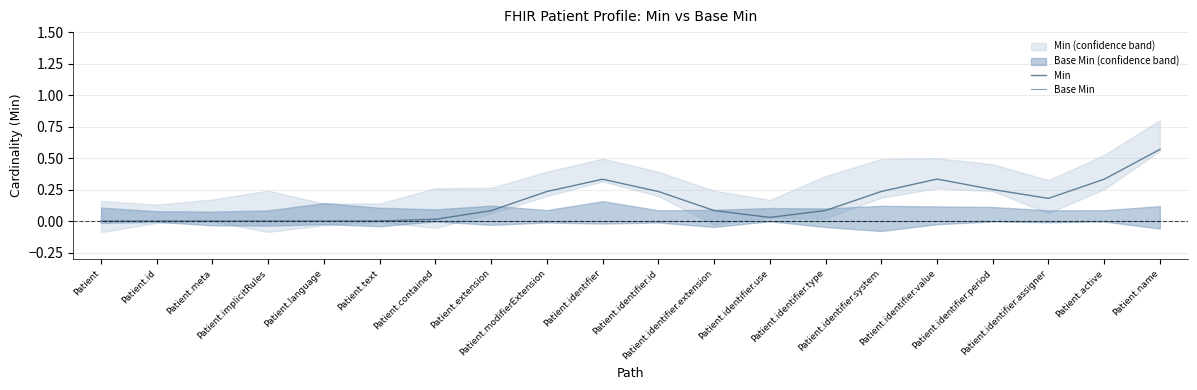

How many values in the Min series exceed 0?

16